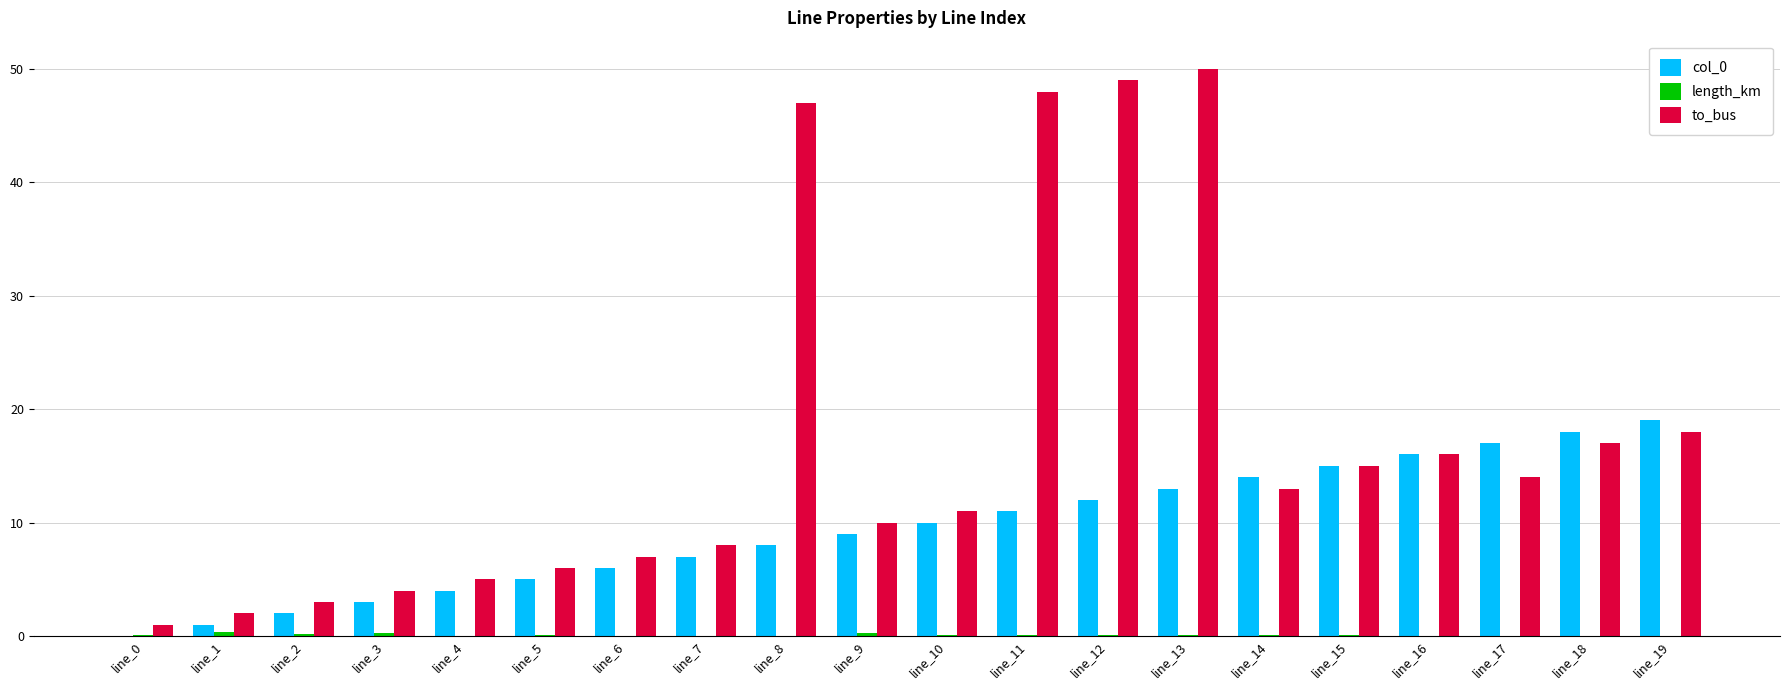

How many groups of bars are there?

20